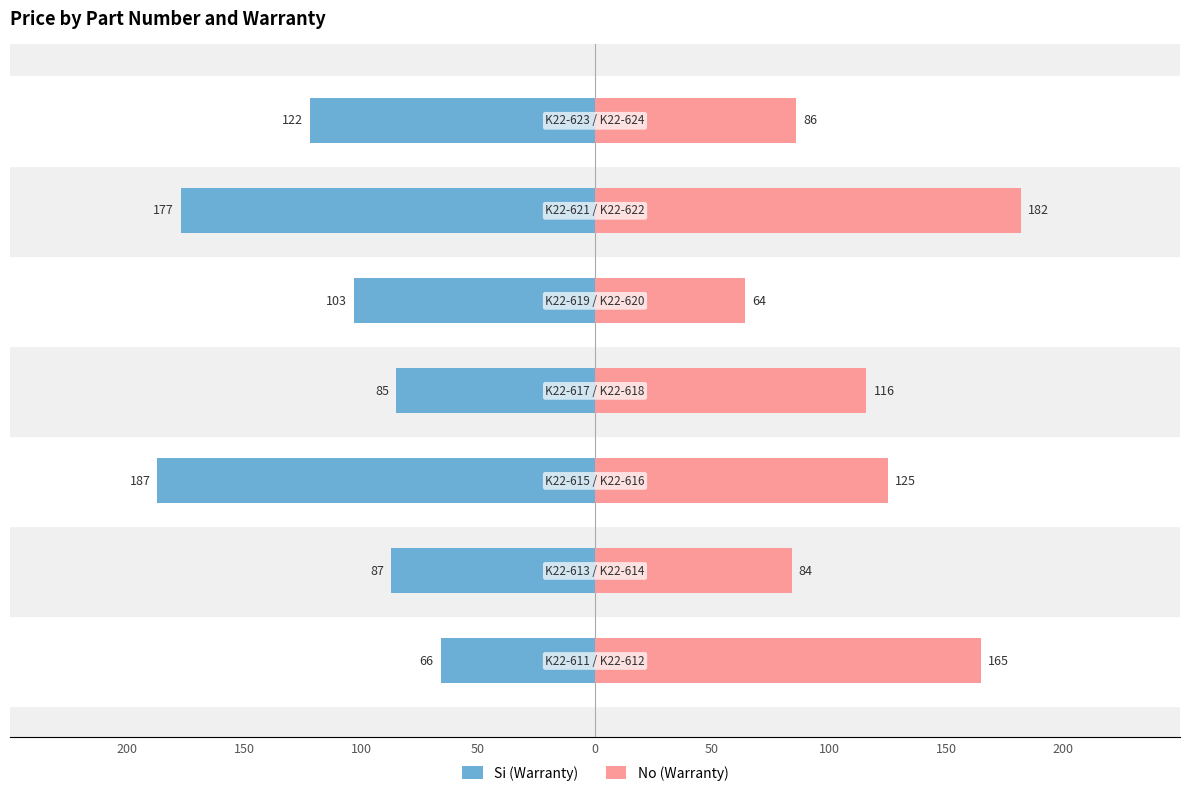

Which series has the largest range (max minus min)?

Si (Warranty)